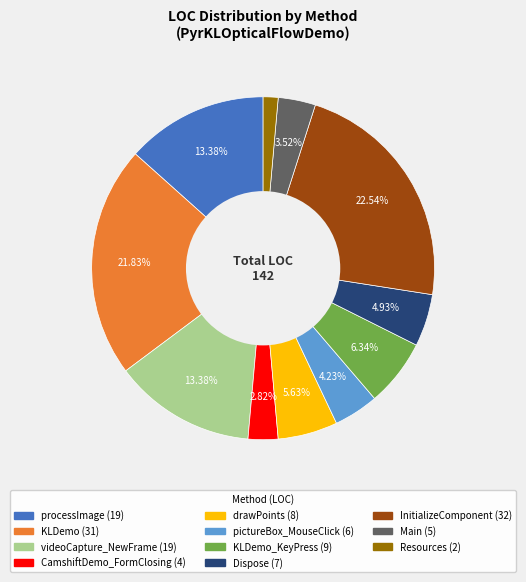

Count the number of slices in the pie.

11